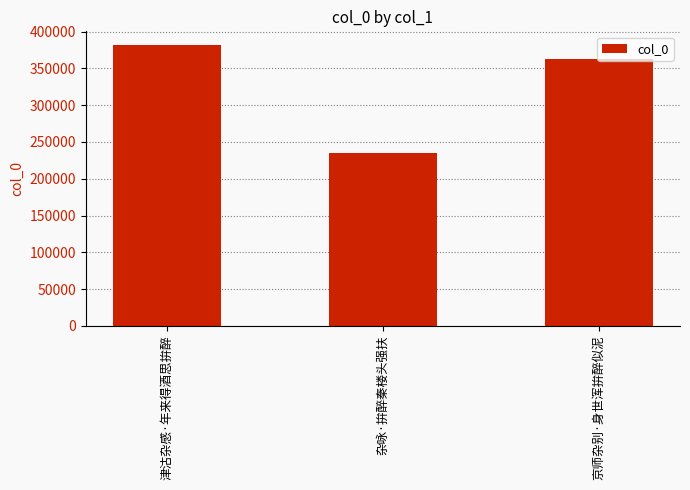

At which label is the value closest to 308230?

京师杂别·身世浑拚醉似泥